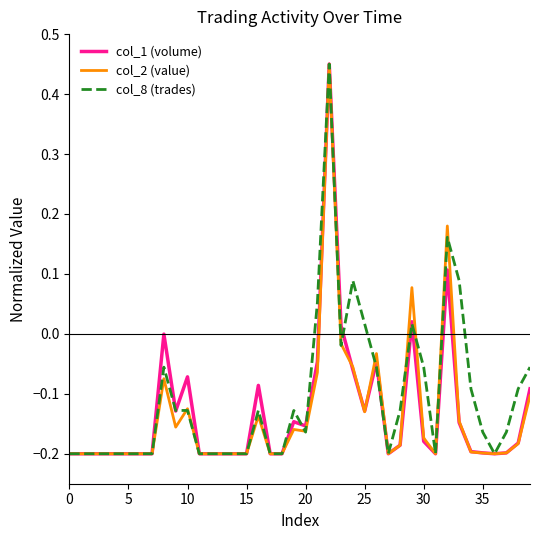

Which series ends up on top after the final intersection of col_2 (value) and col_1 (volume)?

col_1 (volume)